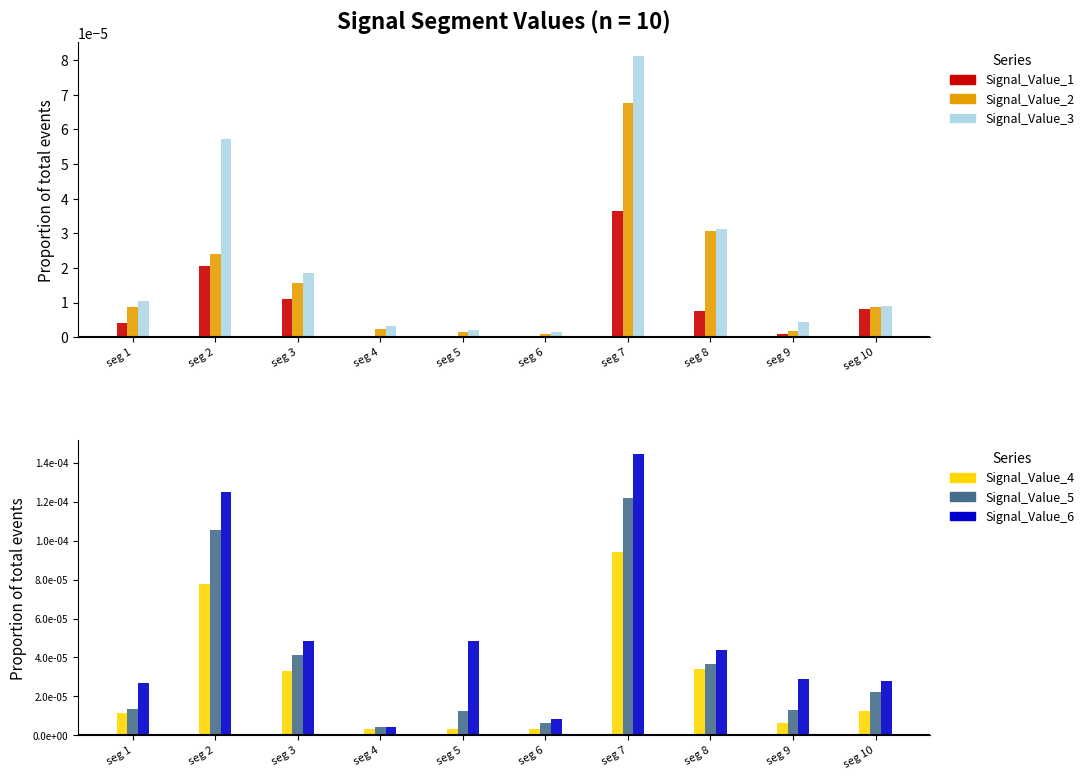

Rank the categories by Signal_Value_1 value from highest to lowest.

seg 7, seg 2, seg 3, seg 10, seg 8, seg 1, seg 9, seg 6, seg 5, seg 4